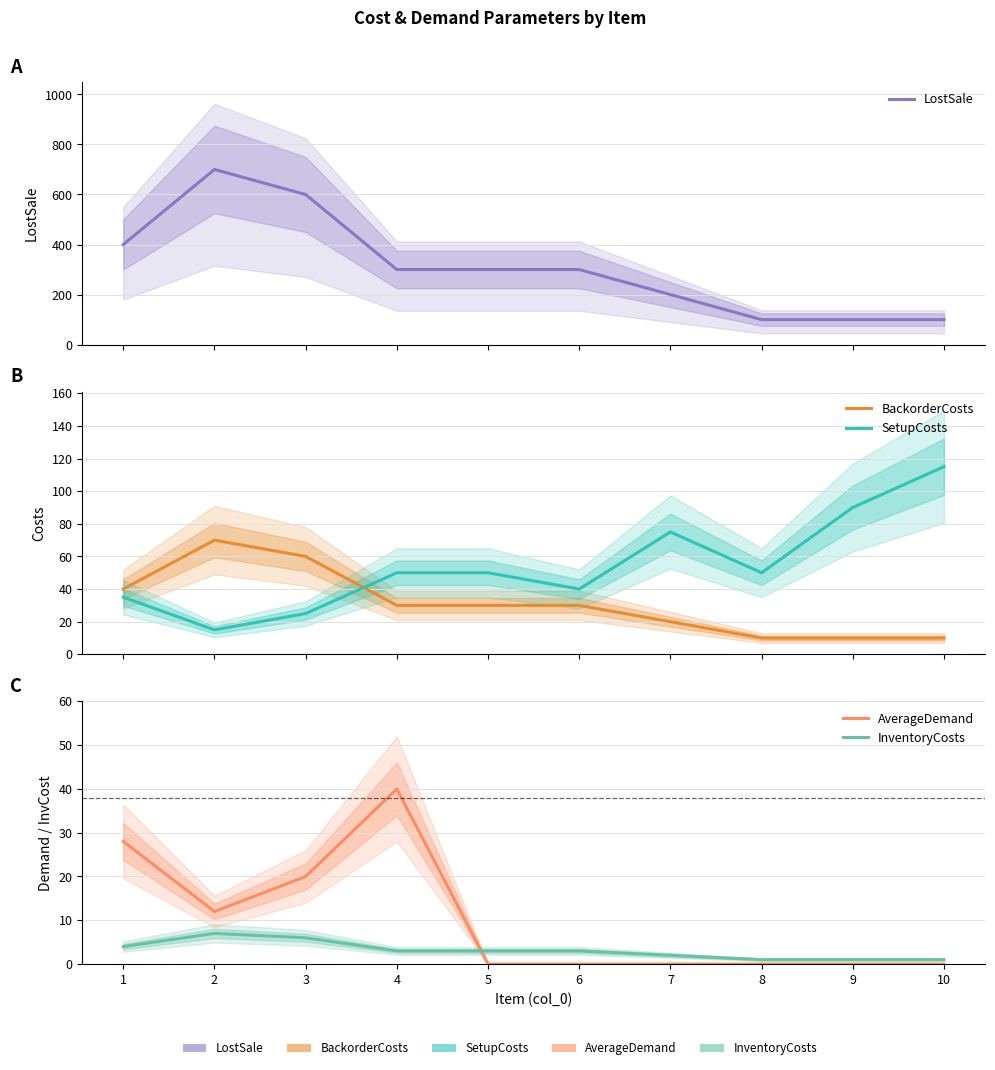

What are all the series names shown in the legend?

LostSale, BackorderCosts, SetupCosts, AverageDemand, InventoryCosts